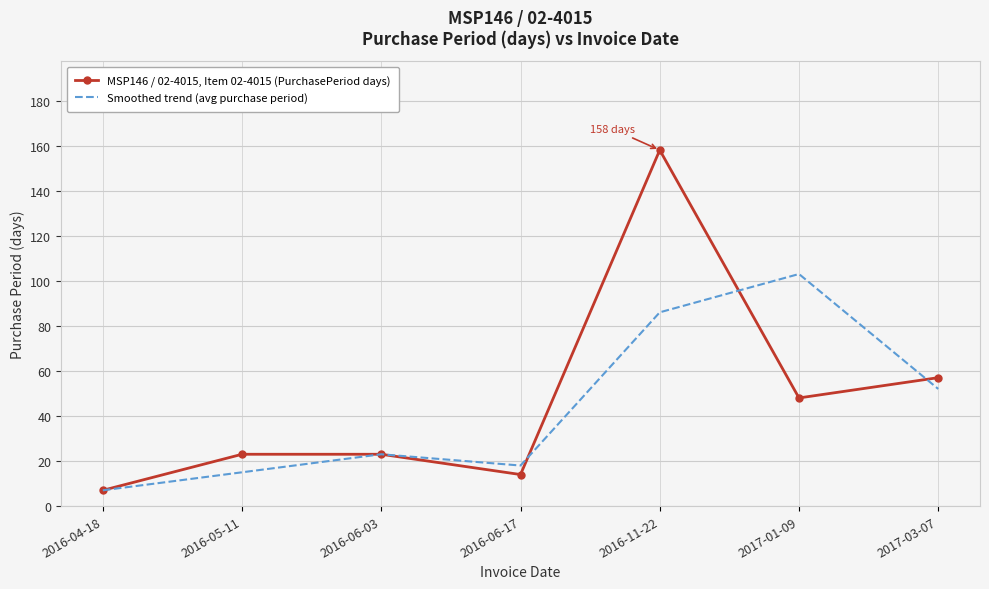

What is the greatest value displayed?

158